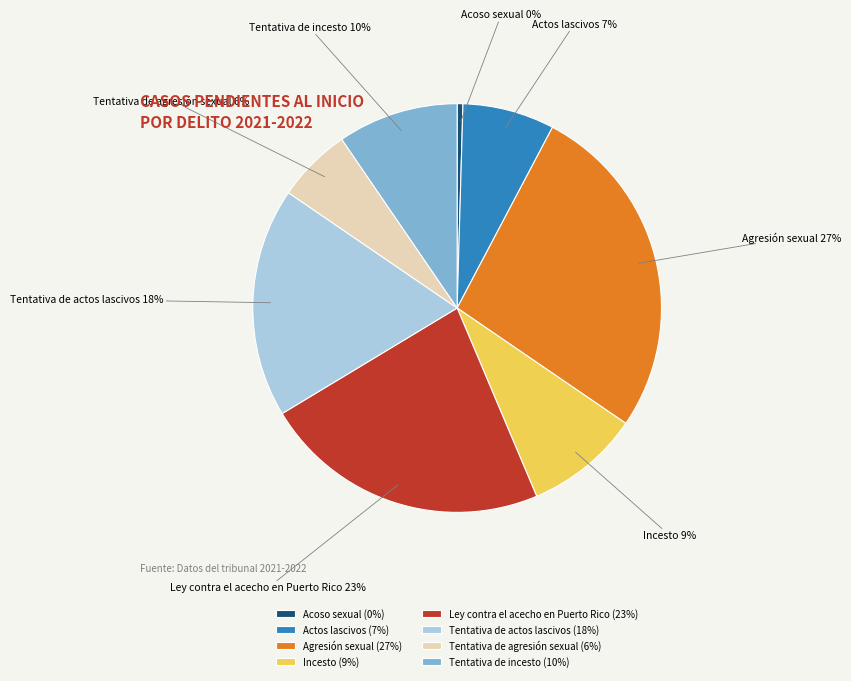

How many segments does this pie chart have?

8